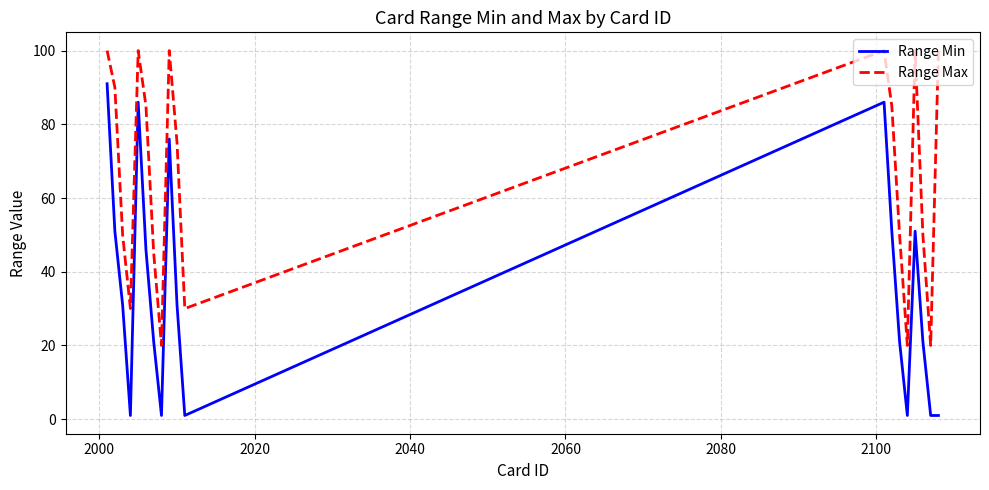

What are all the series names shown in the legend?

Range Min, Range Max